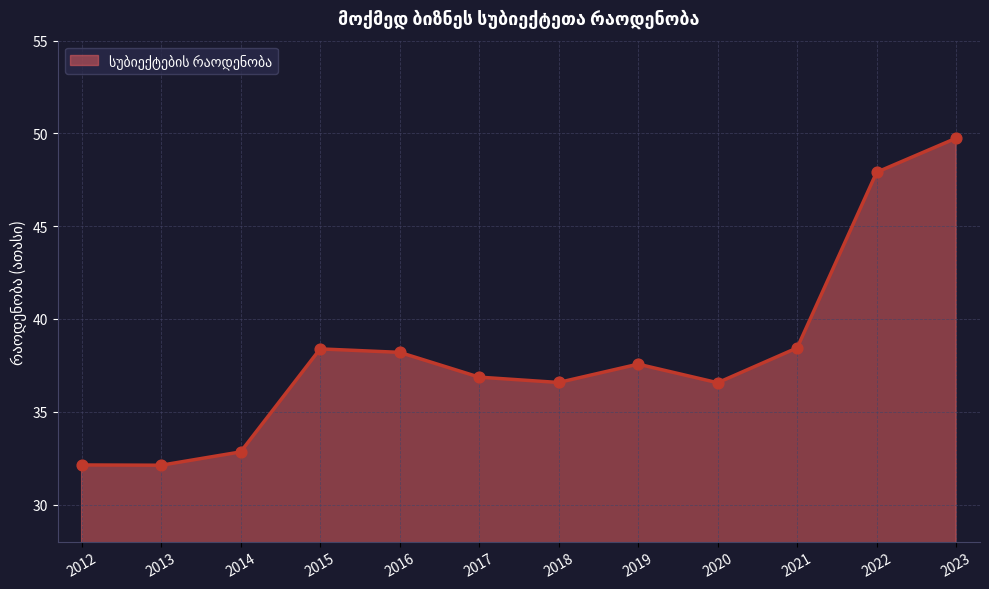

What is the ratio of the value at 2019 to the value at 2015?

1.0